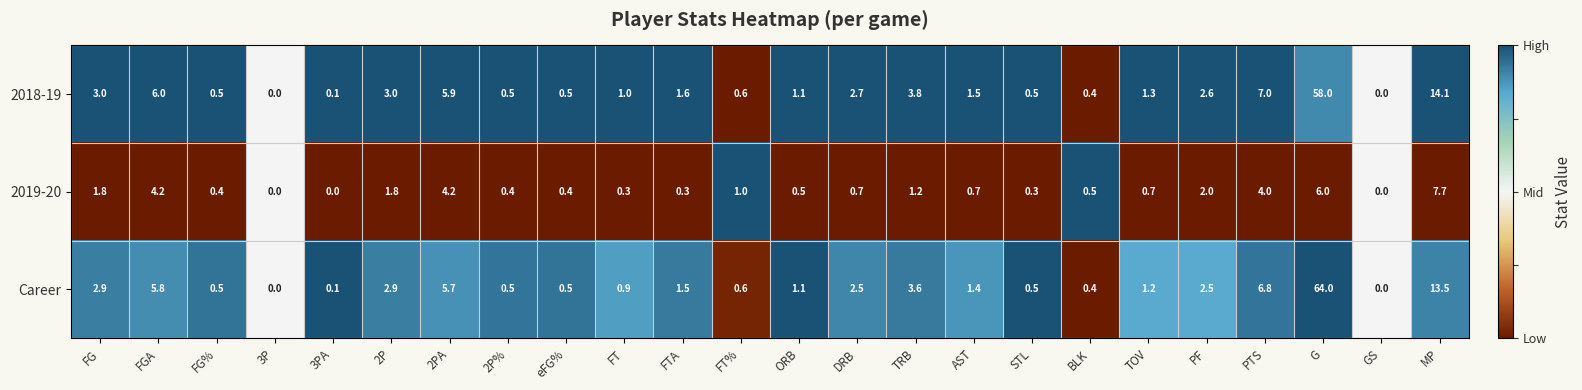

What is the difference between the 2019-20 values at 3P and eFG%?

0.4